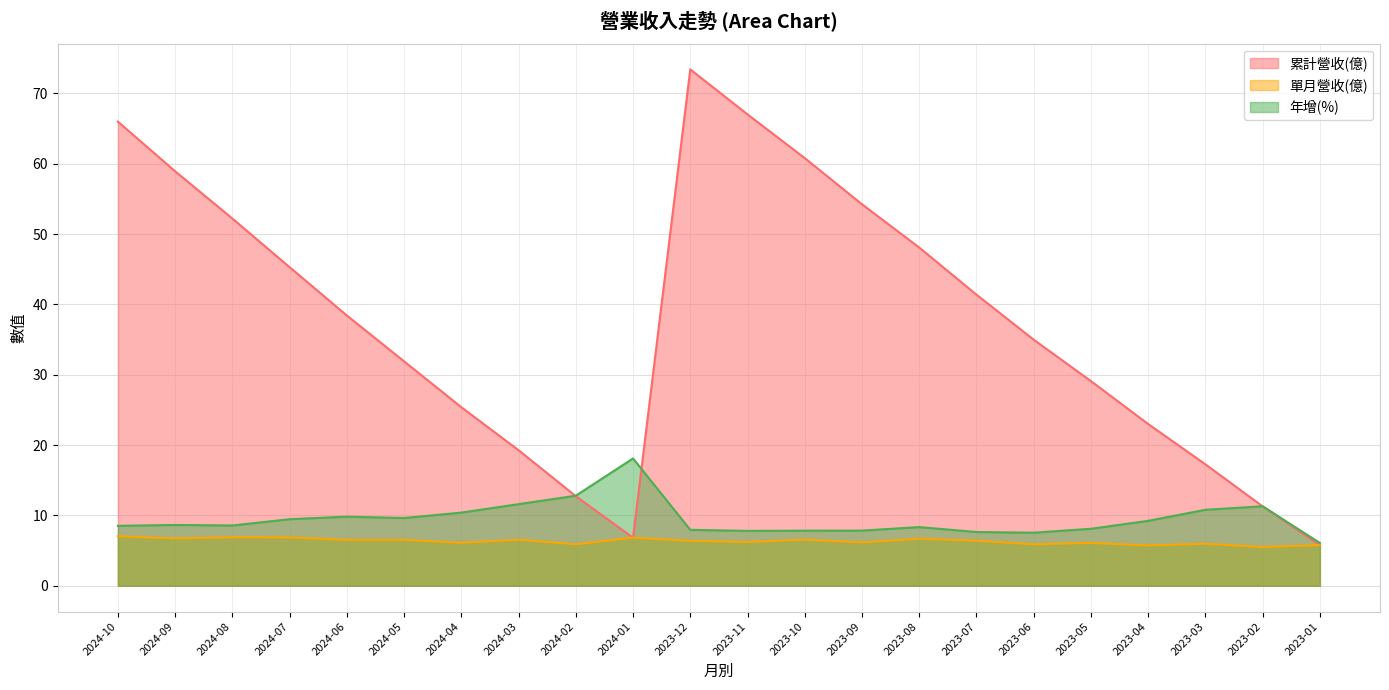

True or false: 單月營收(億) and 年增(%) intersect in this chart.

False